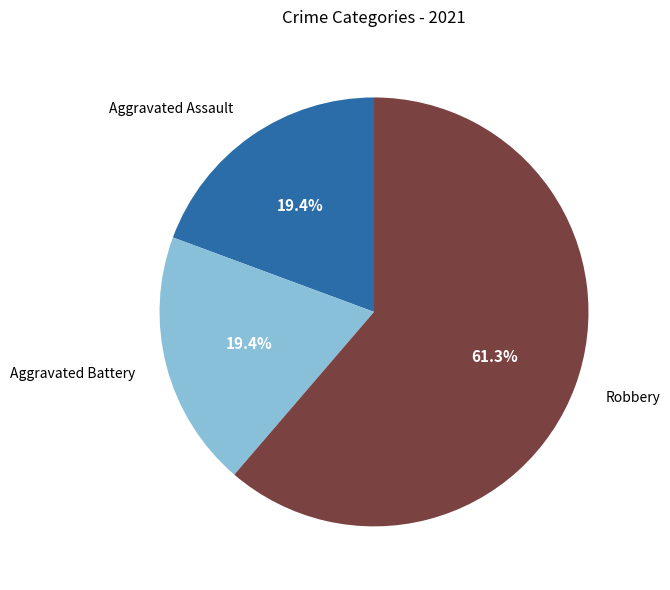

How many segments does this pie chart have?

3